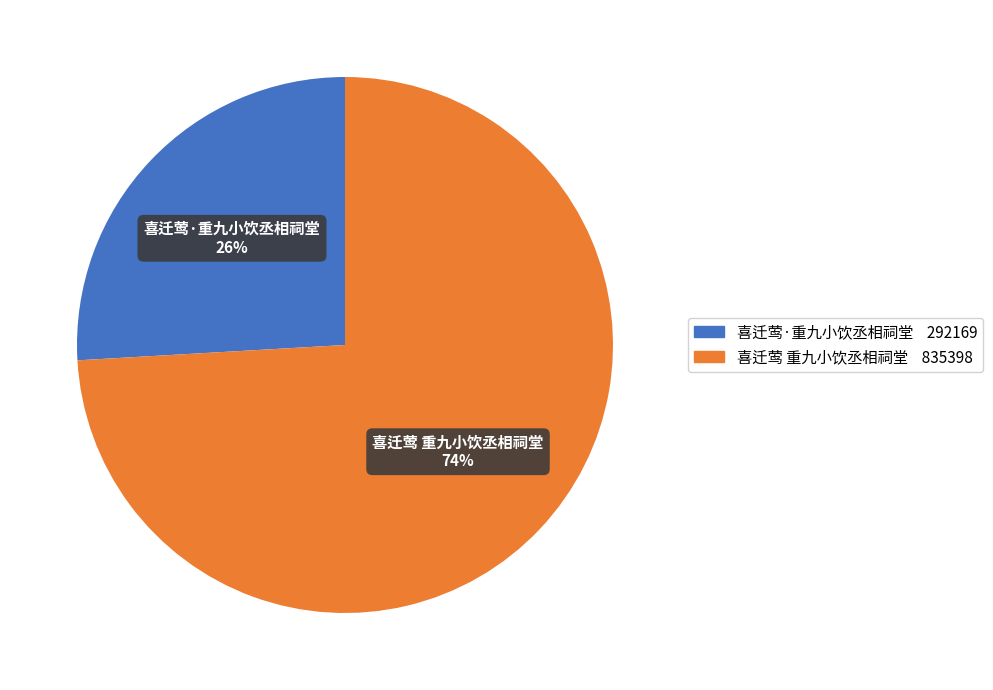

Which has a higher value, 喜迁莺·重九小饮丞相祠堂 or 喜迁莺 重九小饮丞相祠堂?

喜迁莺 重九小饮丞相祠堂